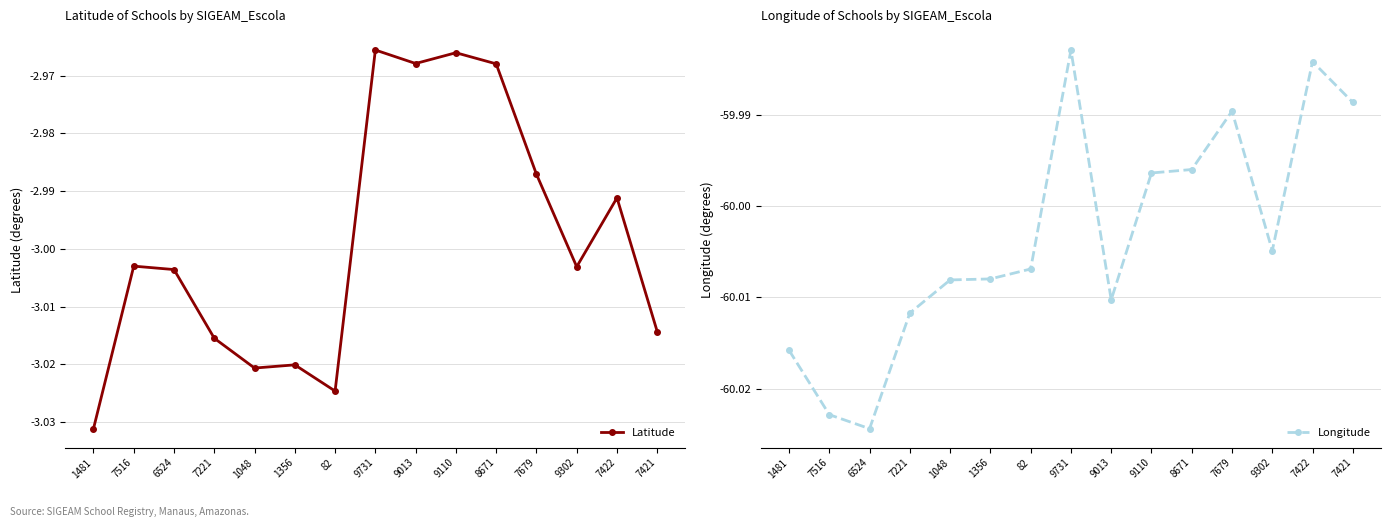

How many lines are shown in the chart?

2